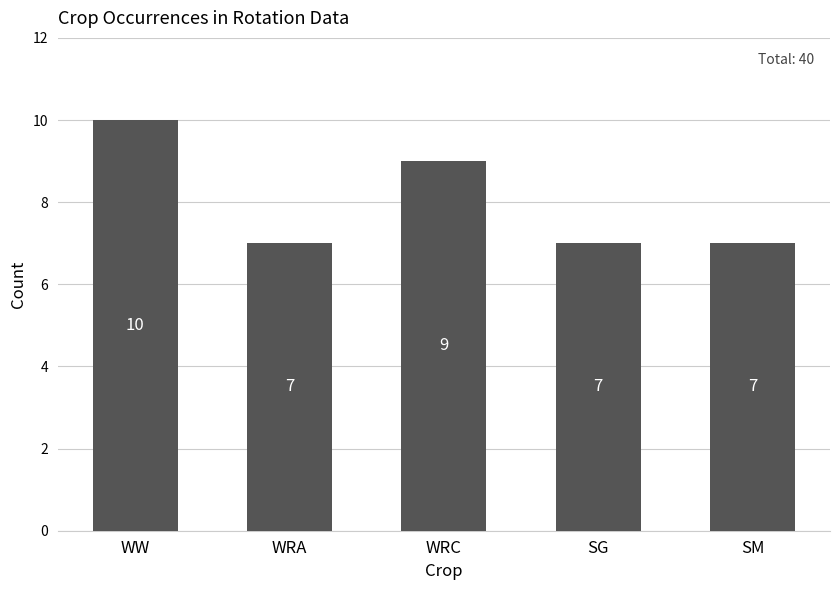

Read the value at WRC.

9